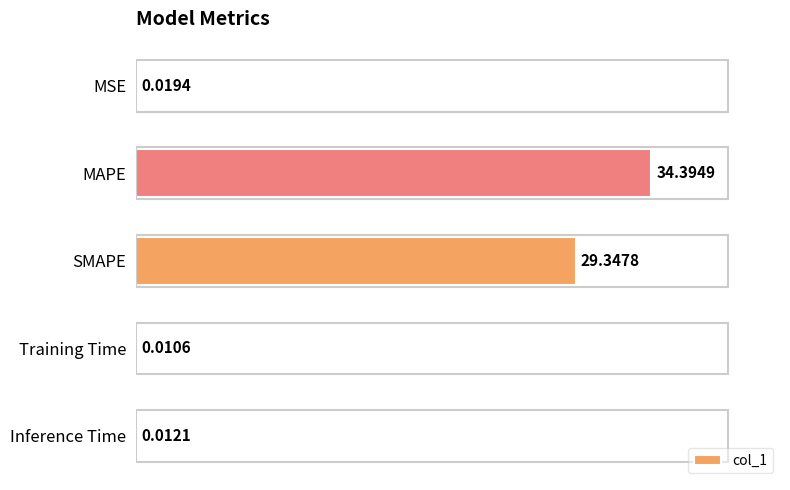

At which label is the value closest to 17?

SMAPE